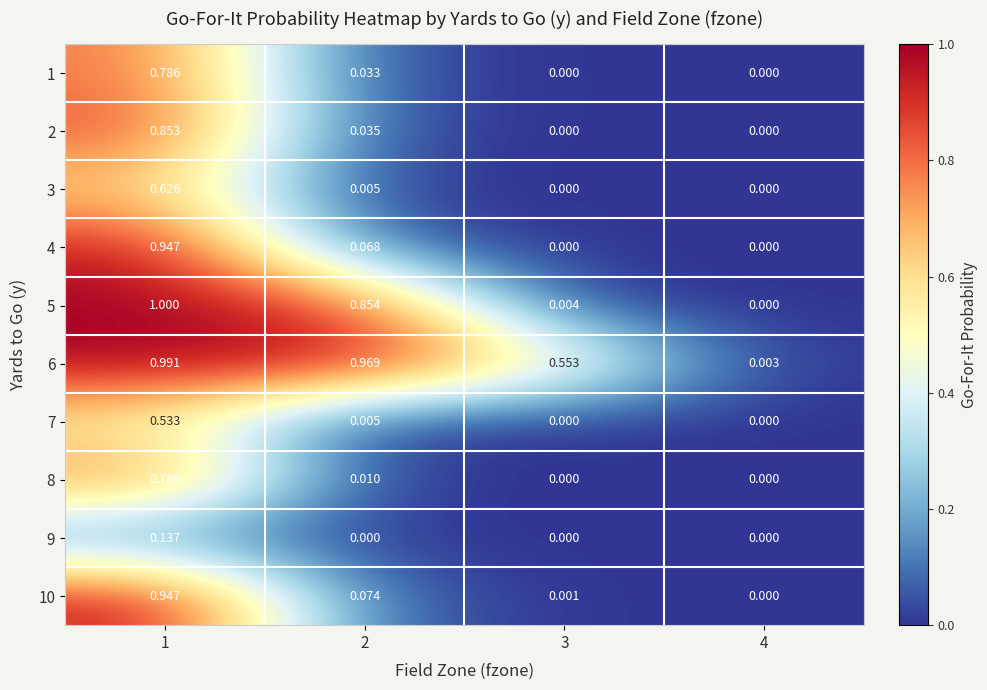

What is the maximum value shown in the chart?

1.0